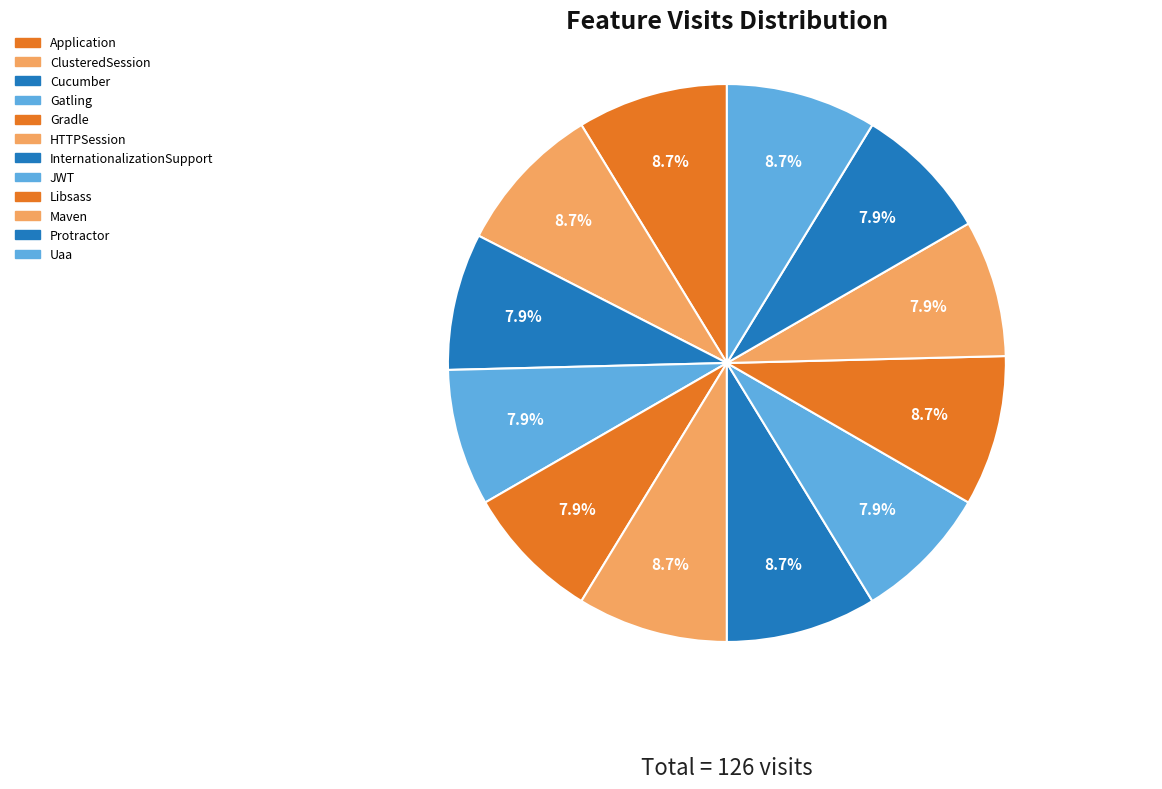

How many segments does this pie chart have?

12